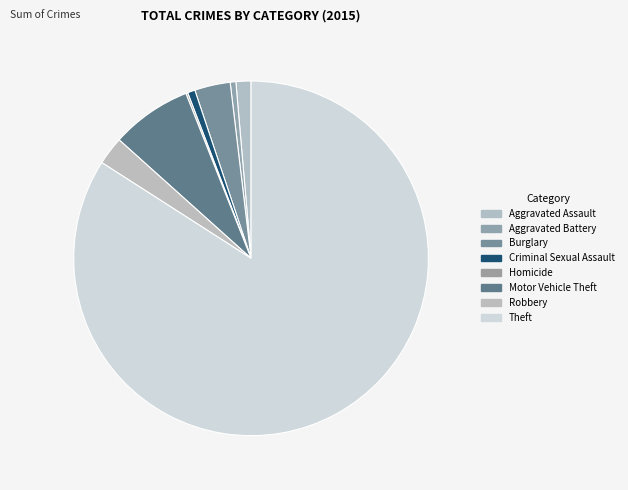

To the nearest percent, what is the average slice percentage?

12%